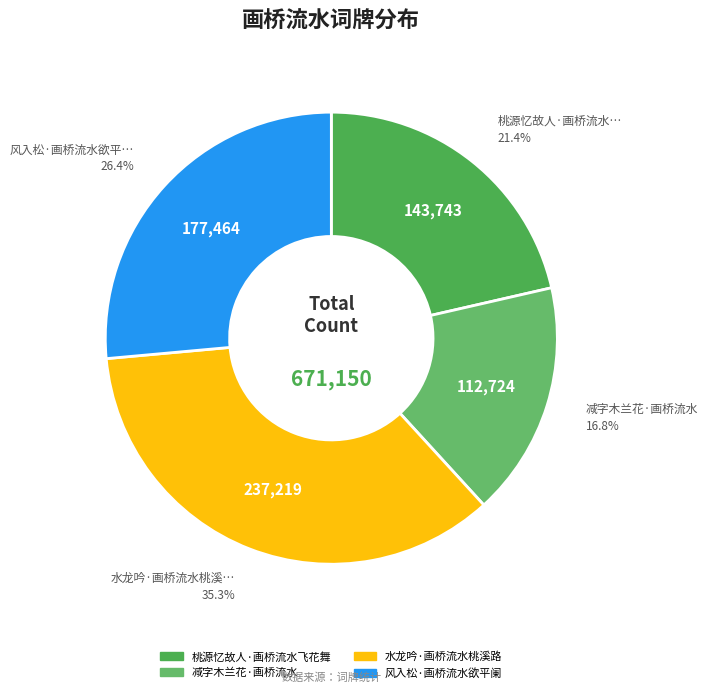

What percentage is NOT represented by 风入松·画桥流水欲平阑?

73.6%